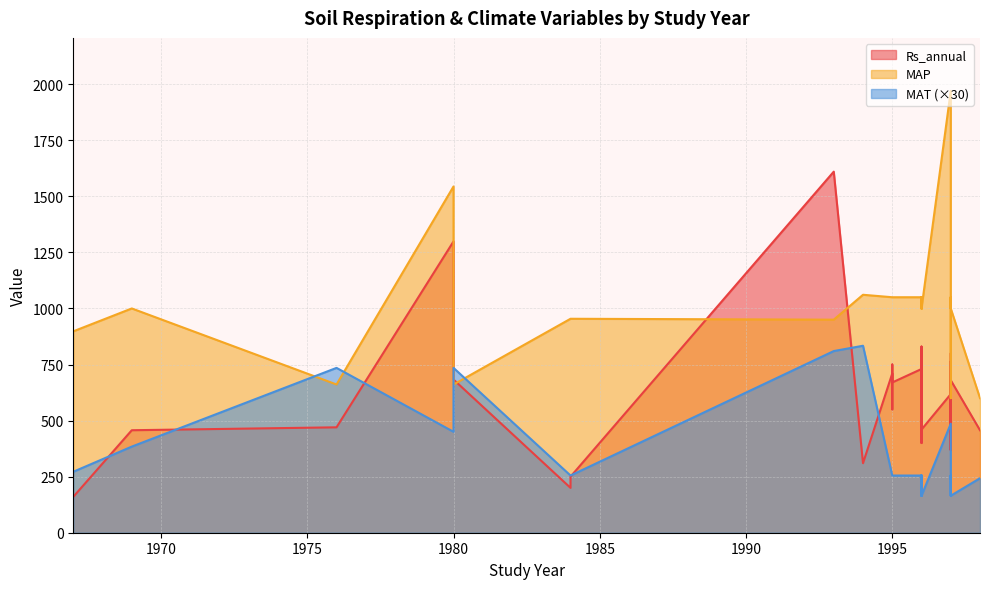

What are all the series names shown in the legend?

Rs_annual, MAP, MAT